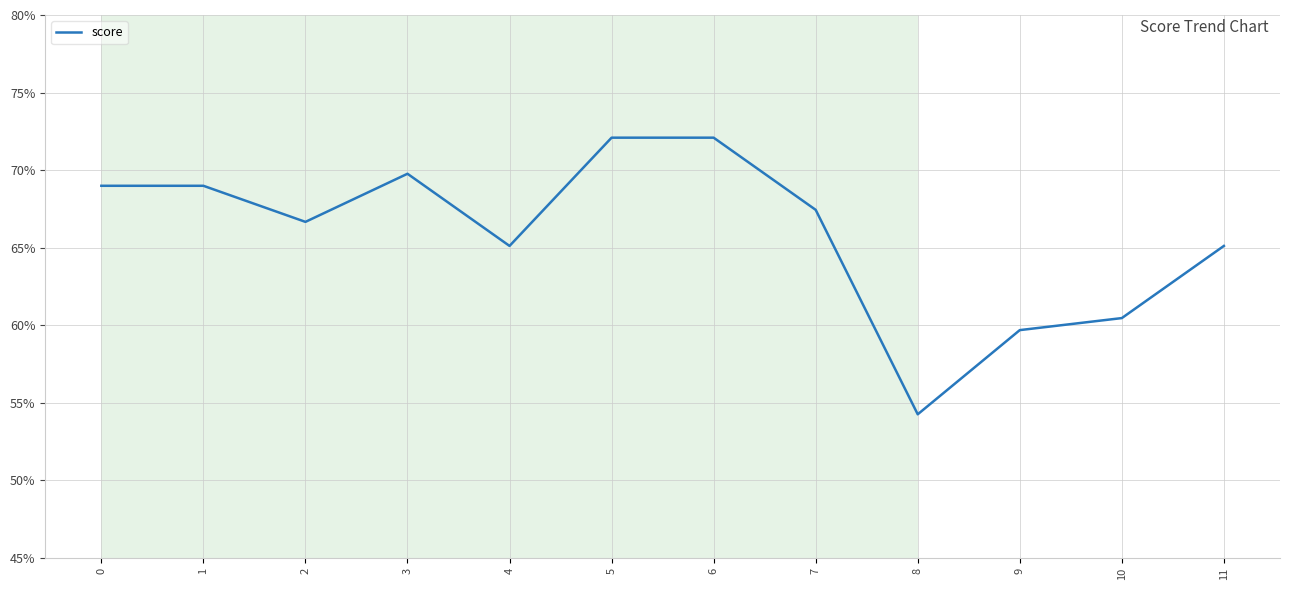

The chart shows a value of 0.7 at 7. True or false?

True